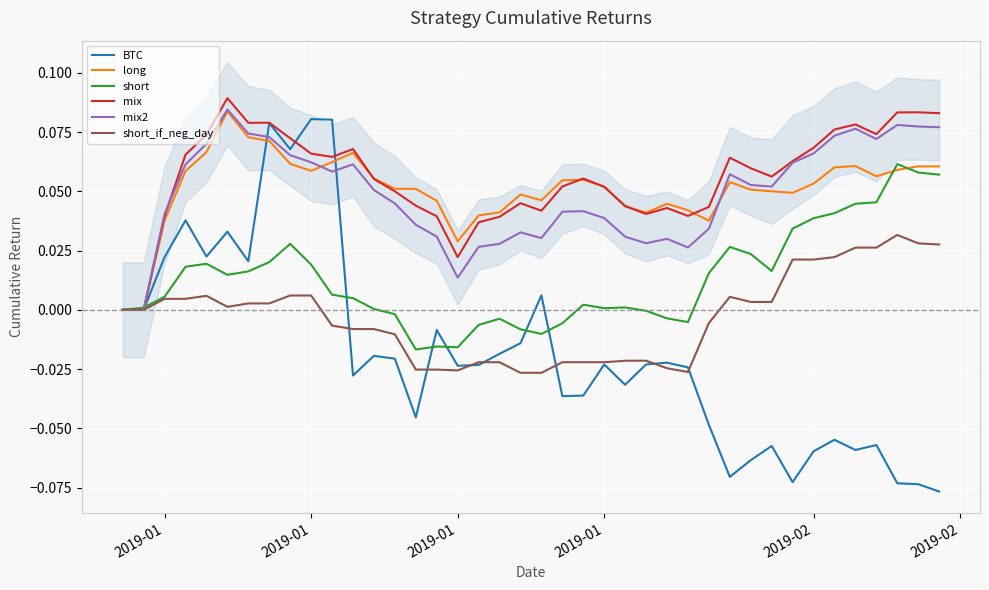

Where do short and BTC first cross each other?

2019-01 and 2019-01